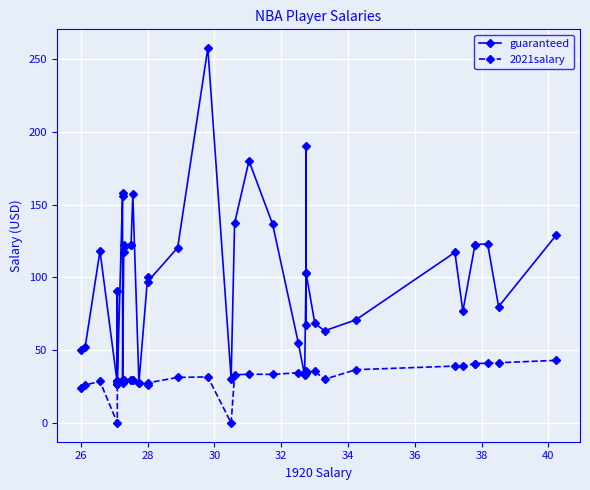

At 26, list the series in order from largest to smallest.

guaranteed, 2021salary